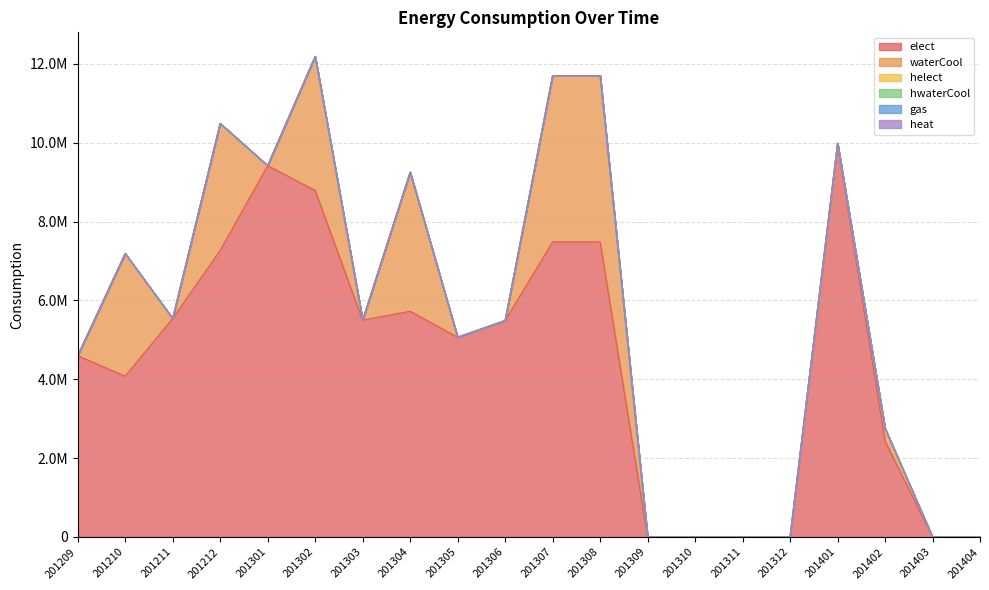

Reading right to left, list all the values displayed in this chart.

elect: 201404=0	201403=0	201402=2431030	201401=9944700	201312=0	201311=0	201310=0	201309=0	201308=7484910	201307=7484910	201306=5489290	201305=5067020	201304=5725130	201303=5499270	201302=8788870	201301=9419690	201212=7268650	201211=5542300	201210=4078700	201209=4596550
waterCool: 201404=0	201403=0	201402=319660	201401=0	201312=0	201311=0	201310=0	201309=0	201308=4219160	201307=4219160	201306=0	201305=0	201304=3527750	201303=0	201302=3401750	201301=0	201212=3221970	201211=0	201210=3113000	201209=0
helect: 201404=0	201403=0	201402=0	201401=44010	201312=0	201311=0	201310=0	201309=0	201308=0	201307=0	201306=0	201305=0	201304=0	201303=0	201302=0	201301=0	201212=0	201211=0	201210=0	201209=0
hwaterCool: 201404=0	201403=0	201402=0	201401=0	201312=0	201311=0	201310=0	201309=0	201308=0	201307=0	201306=0	201305=0	201304=0	201303=0	201302=0	201301=0	201212=0	201211=0	201210=0	201209=0
gas: 201404=0	201403=0	201402=0	201401=0	201312=0	201311=0	201310=0	201309=0	201308=0	201307=0	201306=0	201305=0	201304=0	201303=0	201302=0	201301=0	201212=0	201211=0	201210=0	201209=0
heat: 201404=0	201403=0	201402=0	201401=0	201312=0	201311=0	201310=0	201309=0	201308=0	201307=0	201306=0	201305=0	201304=0	201303=0	201302=0	201301=0	201212=0	201211=0	201210=0	201209=0